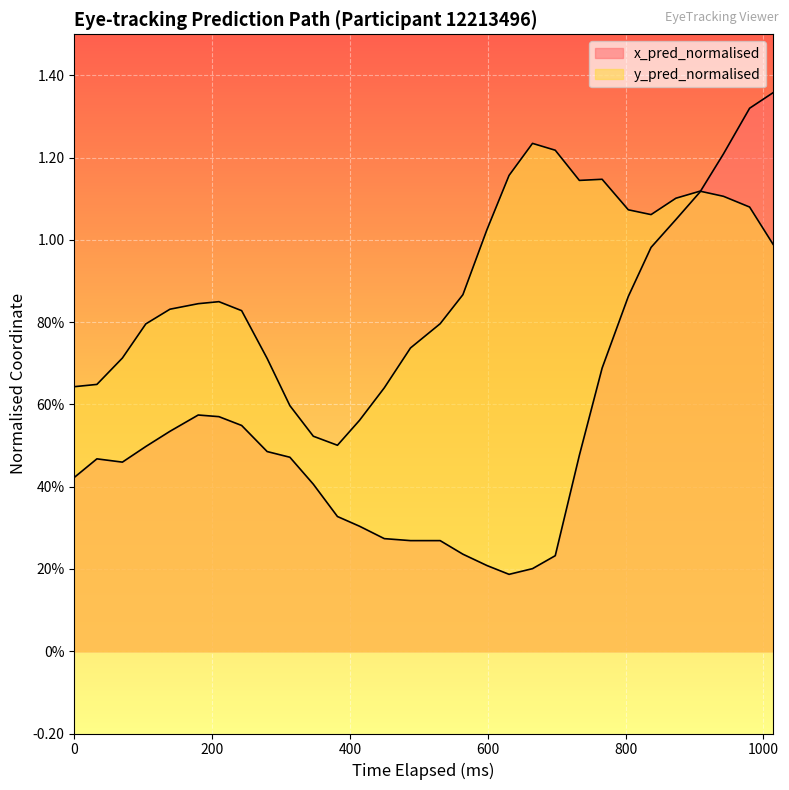

What are all the series names shown in the legend?

x_pred_normalised, y_pred_normalised